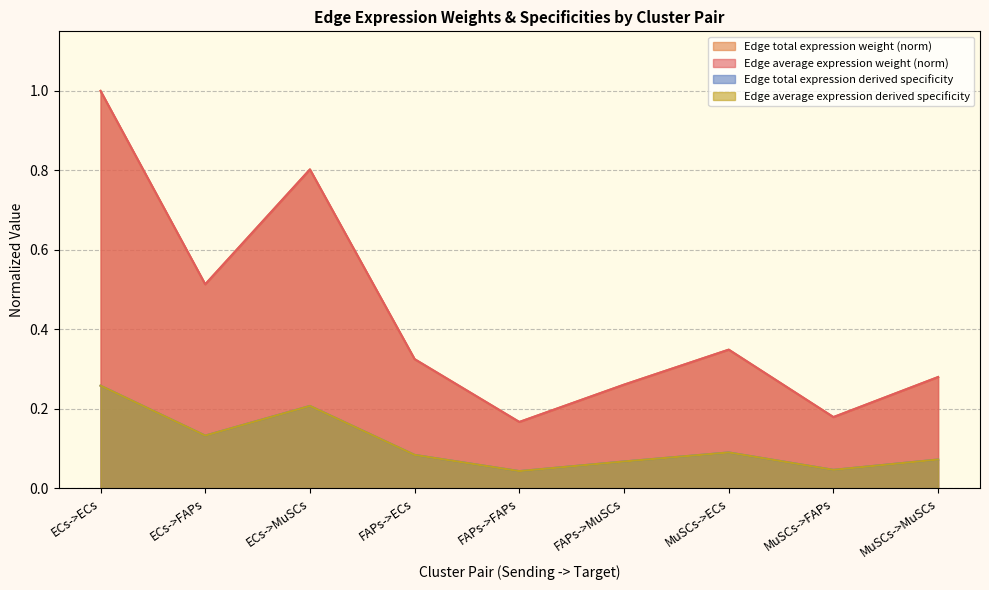

What is the label of the 7th point from the left?

MuSCs->ECs